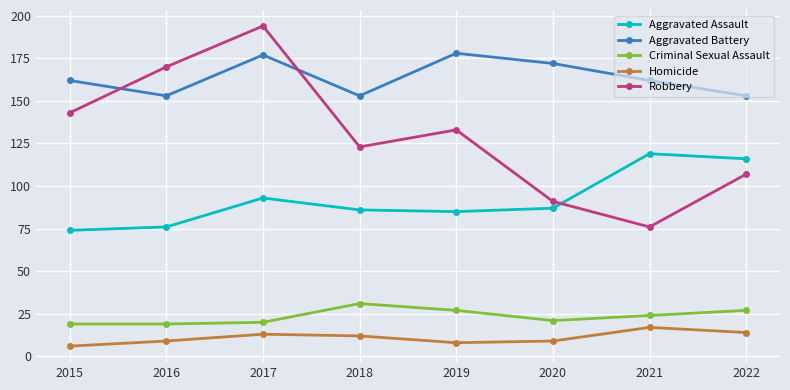

At which category does Aggravated Battery reach its first local valley?

2016